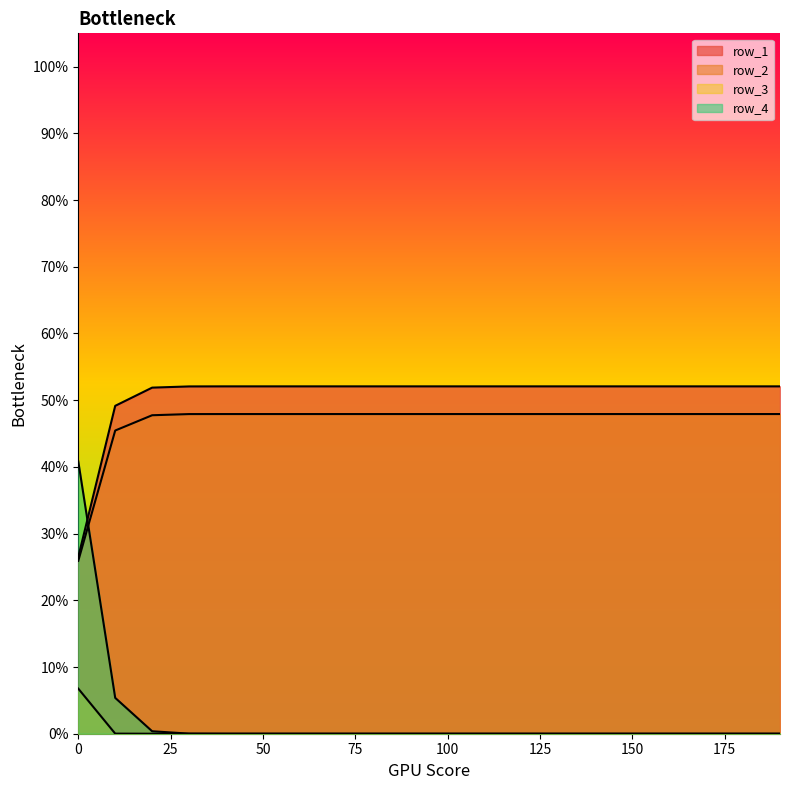

Reading left to right, list all the values displayed in this chart.

row_1: 0.0=0.3	10.0=0.5	20.0=0.5	30.0=0.5	40.0=0.5	50.0=0.5	60.0=0.5	70.0=0.5	80.0=0.5	90.0=0.5	100.0=0.5	110.0=0.5	120.0=0.5	130.0=0.5	140.0=0.5	150.0=0.5	160.0=0.5	170.0=0.5	180.0=0.5	190.0=0.5
row_2: 0.0=0.3	10.0=0.5	20.0=0.5	30.0=0.5	40.0=0.5	50.0=0.5	60.0=0.5	70.0=0.5	80.0=0.5	90.0=0.5	100.0=0.5	110.0=0.5	120.0=0.5	130.0=0.5	140.0=0.5	150.0=0.5	160.0=0.5	170.0=0.5	180.0=0.5	190.0=0.5
row_3: 0.0=0.1	10.0=0.0	20.0=0.0	30.0=0.0	40.0=0.0	50.0=0.0	60.0=0.0	70.0=0.0	80.0=0.0	90.0=0.0	100.0=0.0	110.0=0.0	120.0=0.0	130.0=0.0	140.0=0.0	150.0=0.0	160.0=0.0	170.0=0.0	180.0=0.0	190.0=0.0
row_4: 0.0=0.4	10.0=0.1	20.0=0.0	30.0=0.0	40.0=0.0	50.0=0.0	60.0=0.0	70.0=0.0	80.0=0.0	90.0=0.0	100.0=0.0	110.0=0.0	120.0=0.0	130.0=0.0	140.0=0.0	150.0=0.0	160.0=0.0	170.0=0.0	180.0=0.0	190.0=0.0